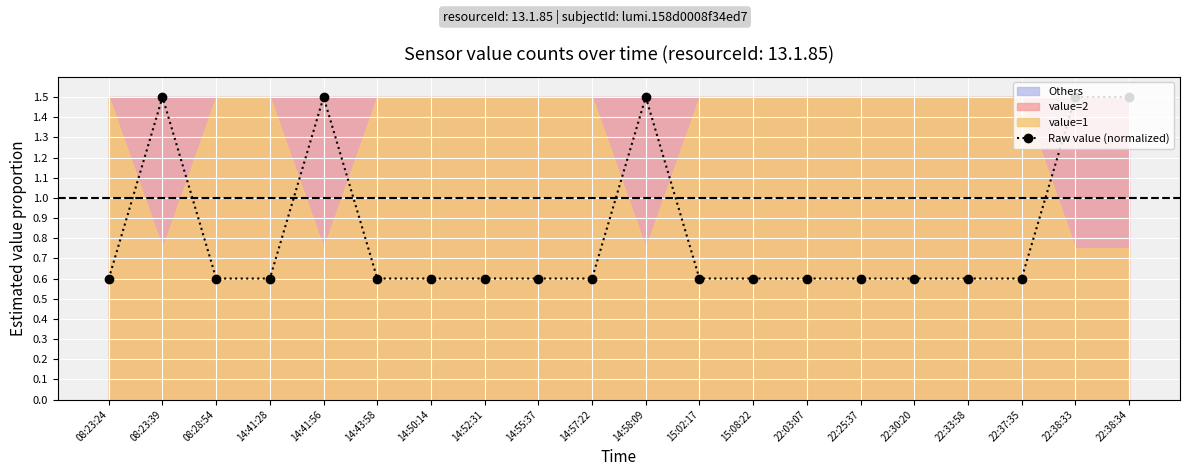

Which label corresponds to the largest value in the chart?

08:23:39